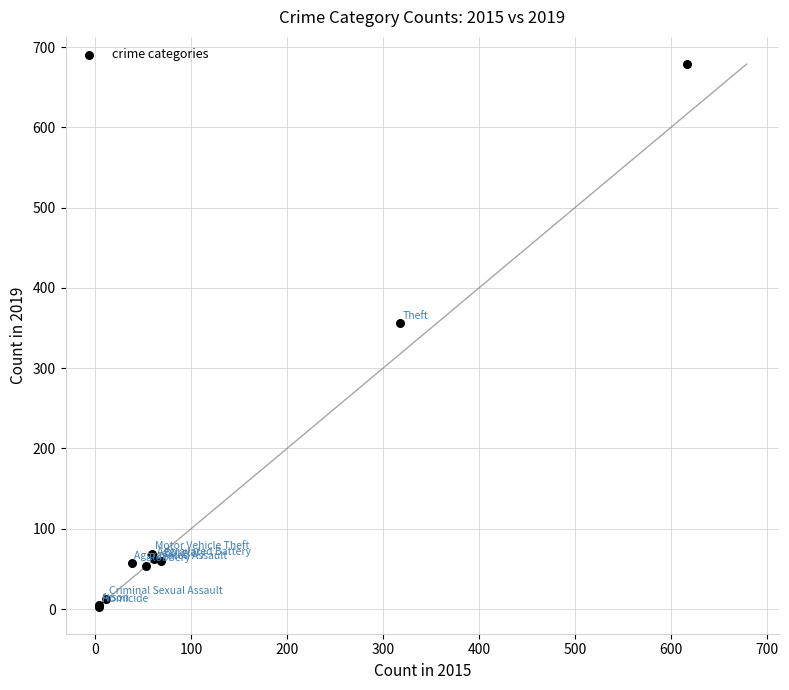

What Y value in the scatter plot is closest to 341?

356